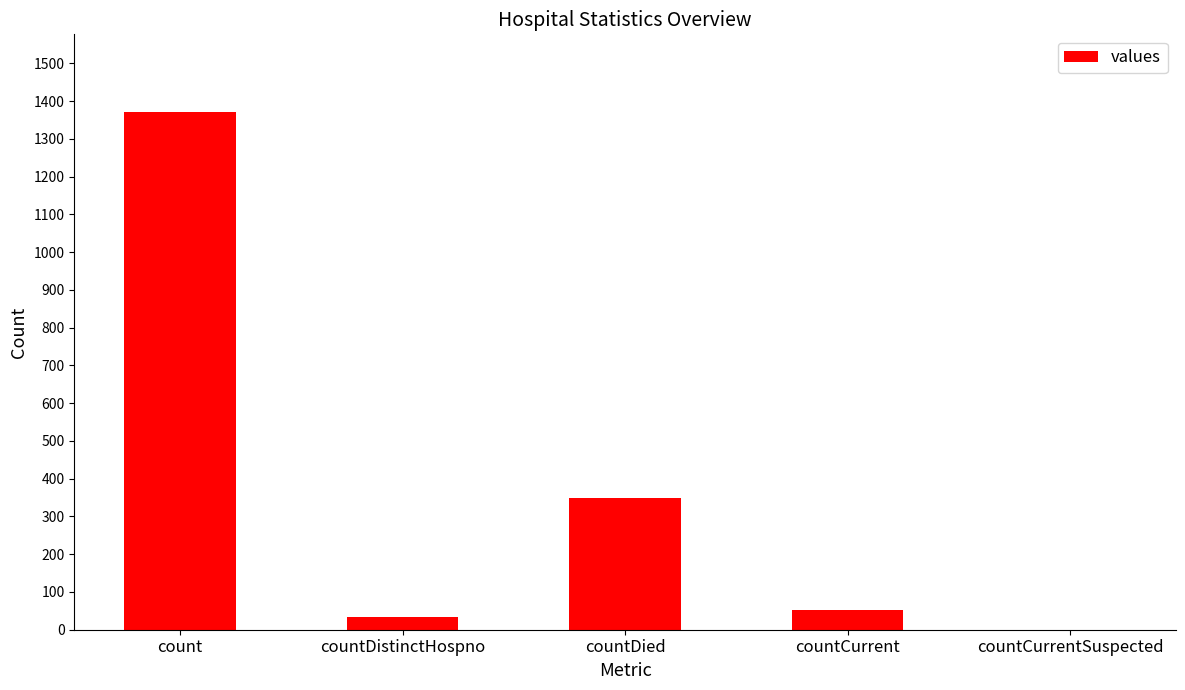

What is the sum of all values?

1805